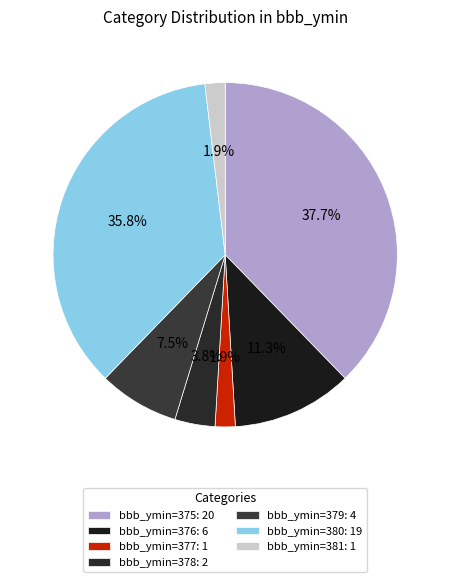

Is there a majority slice in this chart?

No